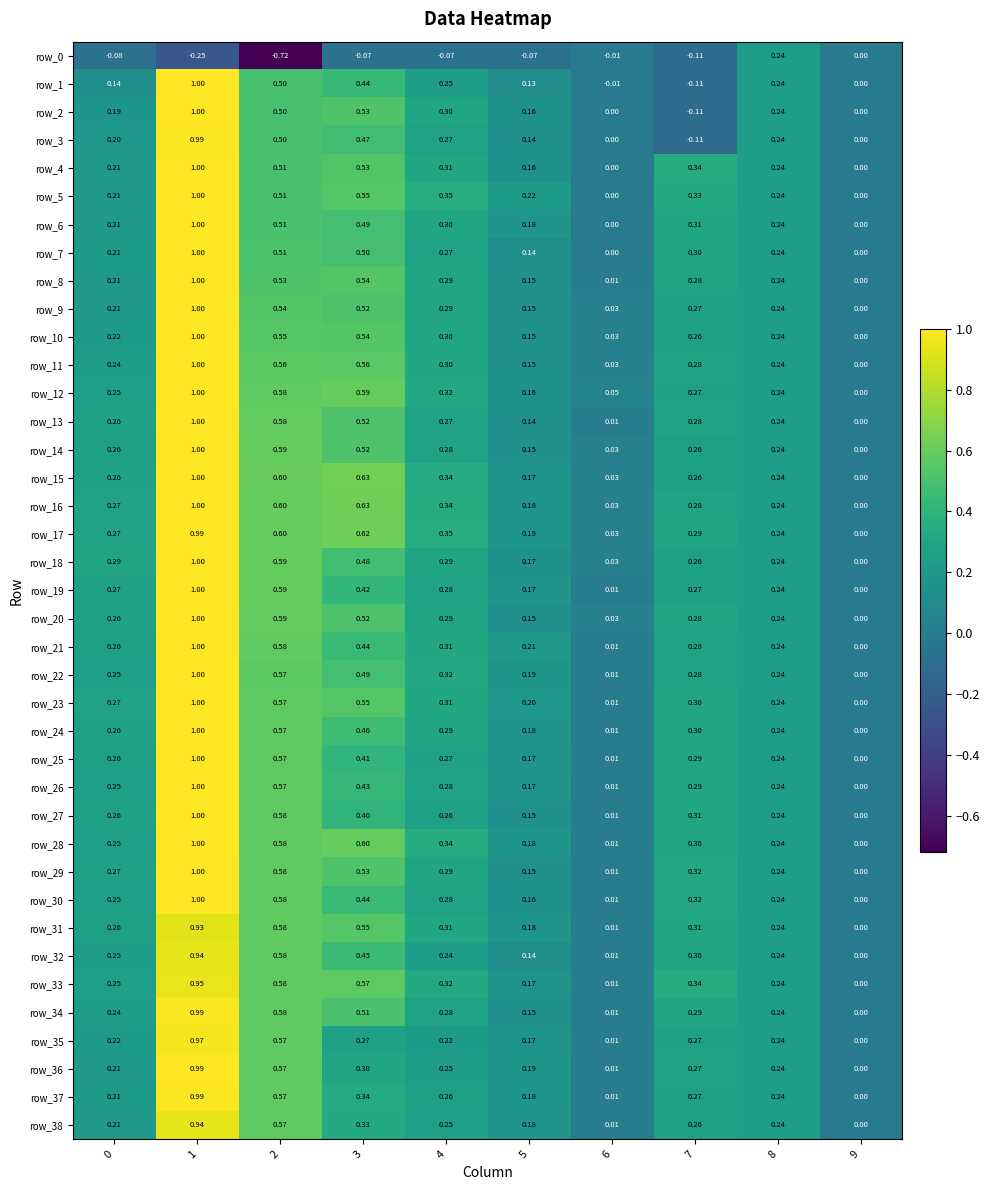

Is the value of row_31 at 9 greater than the value of row_0 at 4?

Yes